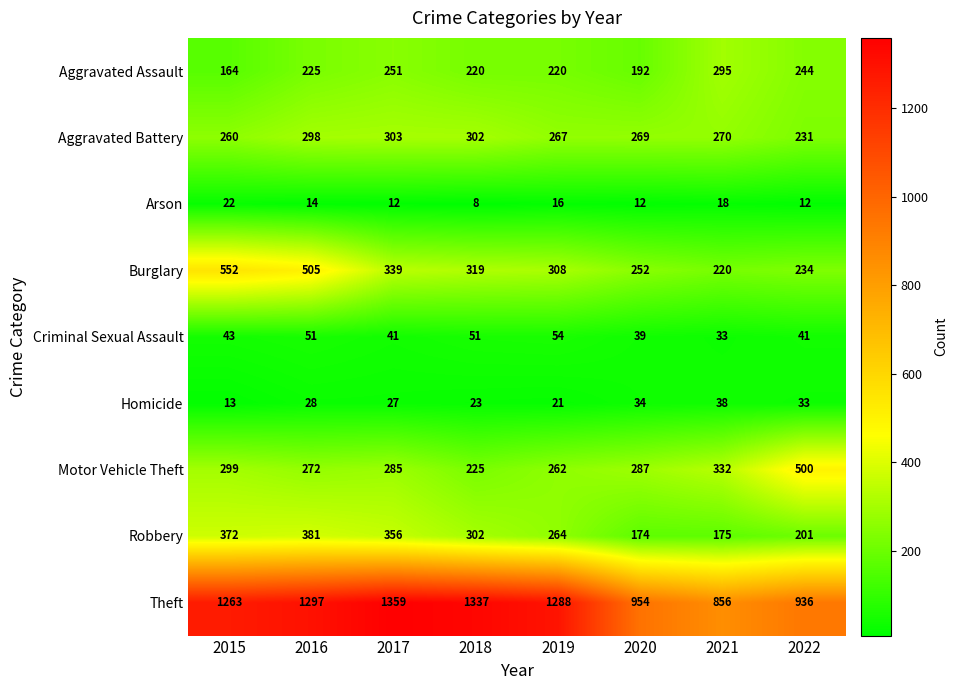

At 2015, list the series in order from smallest to largest.

Homicide, Arson, Criminal Sexual Assault, Aggravated Assault, Aggravated Battery, Motor Vehicle Theft, Robbery, Burglary, Theft